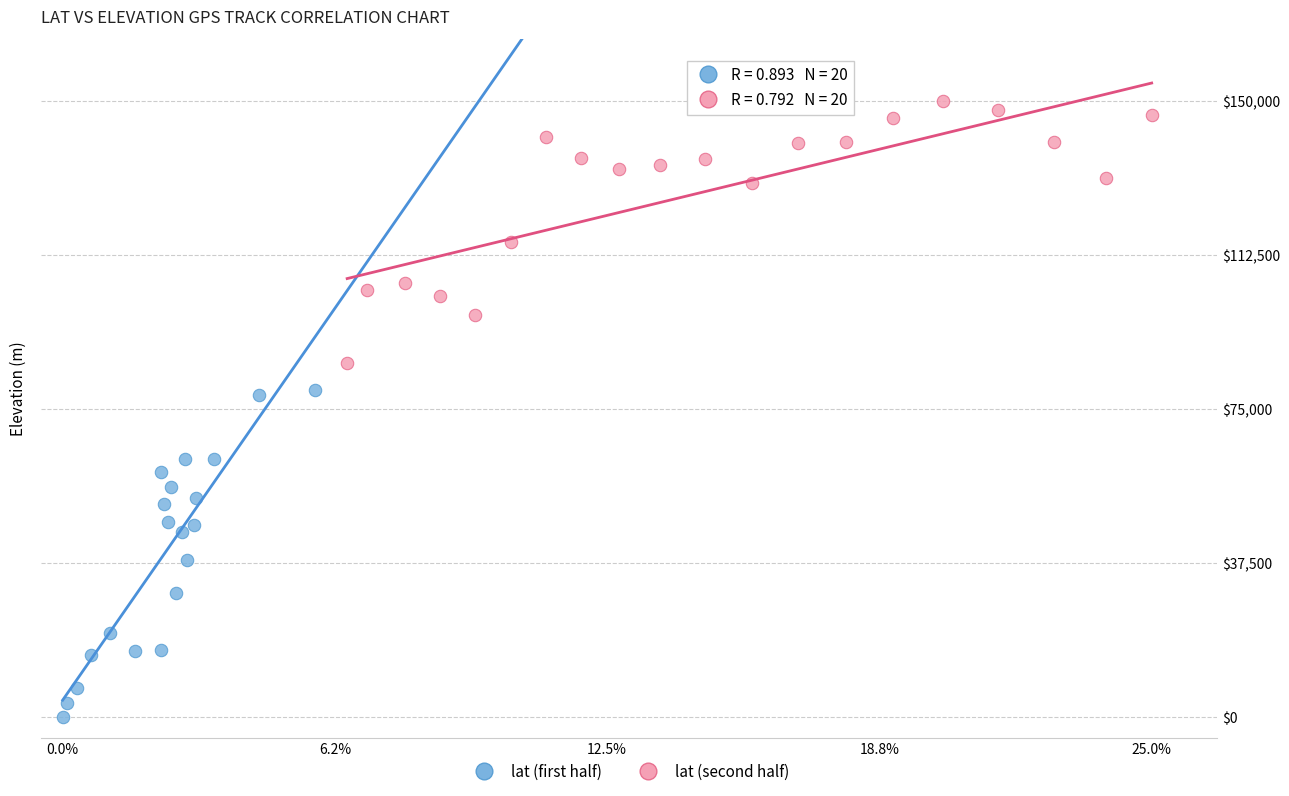

Which series reaches the minimum Y coordinate?

lat (first half)